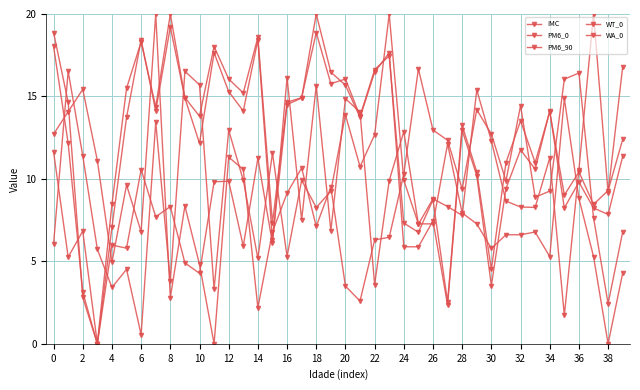

Is this an area chart (filled region under the line)?

No